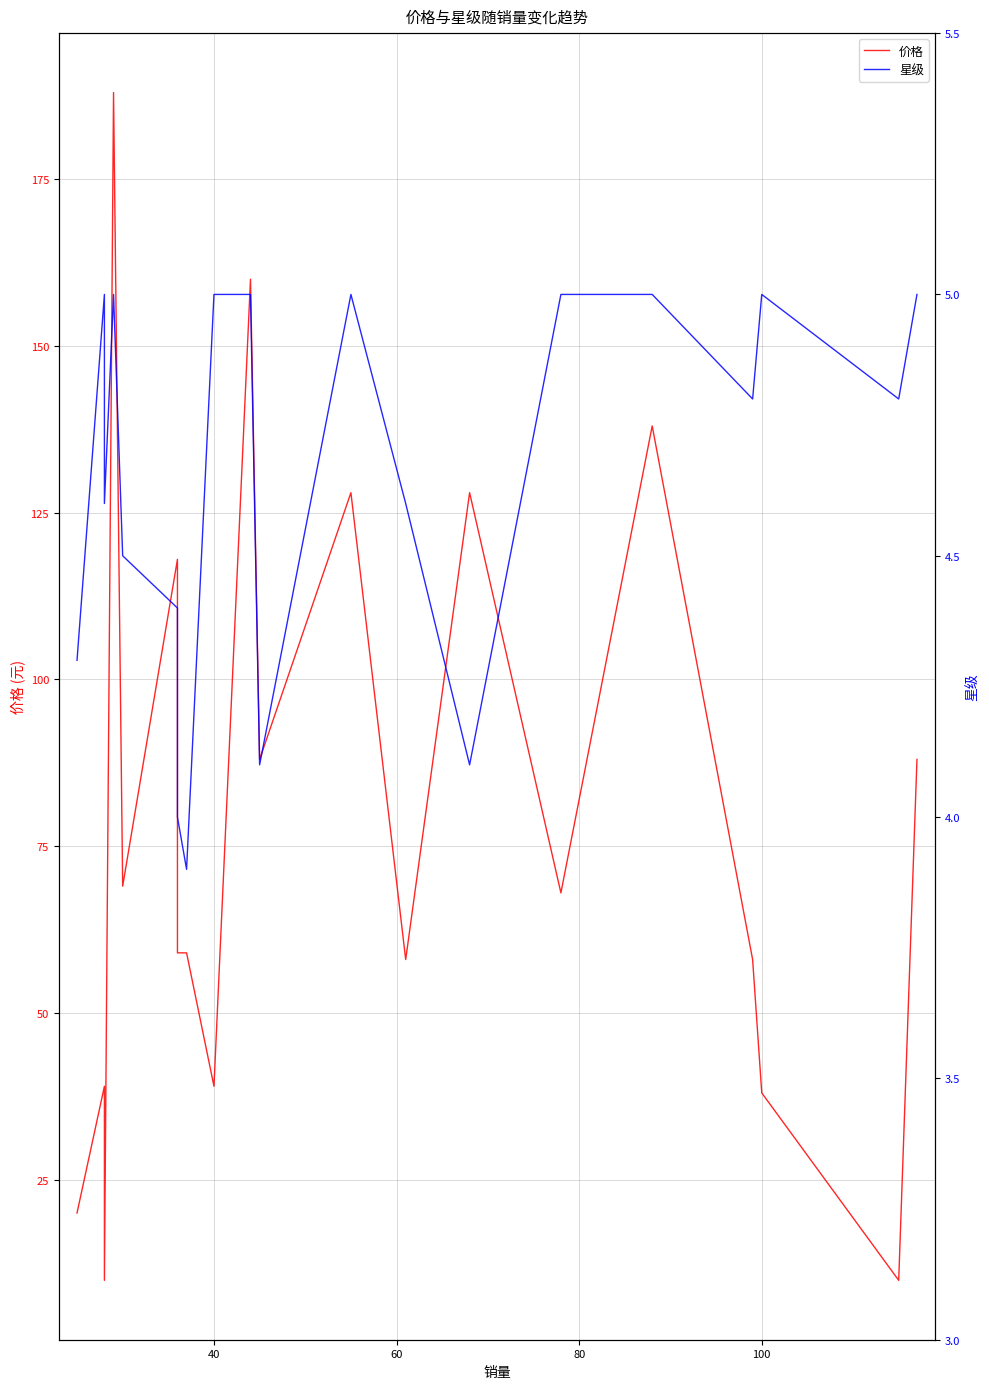

True or false: 价格 and 星级 intersect in this chart.

False